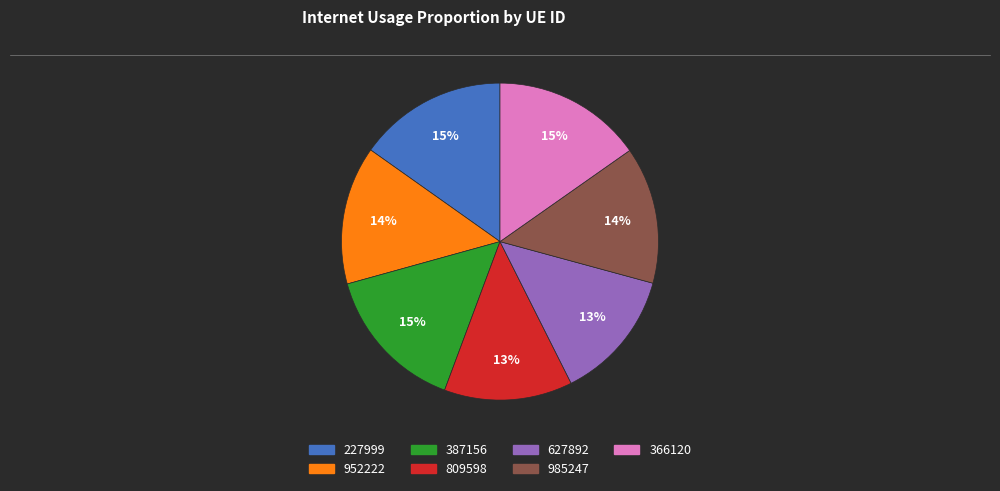

Between 227999 and 952222, which is larger?

227999